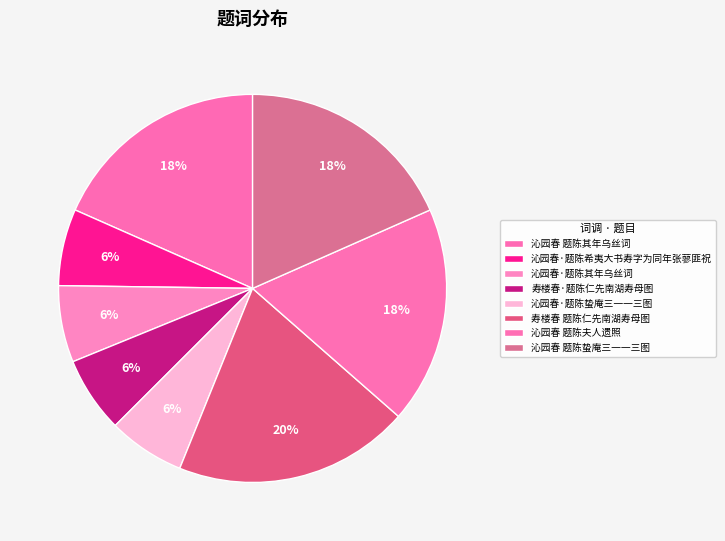

How many slices are in this pie chart?

8